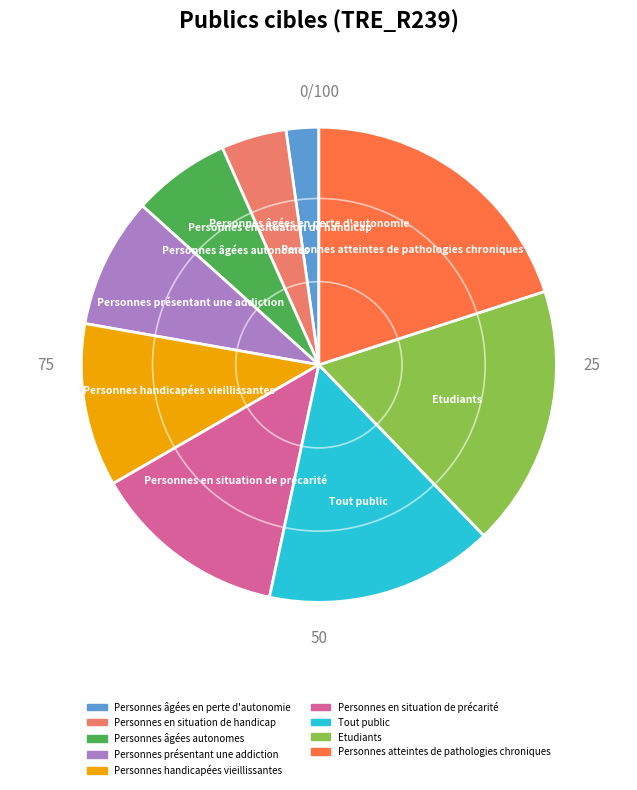

Is the sum of Personnes âgées autonomes and Personnes atteintes de pathologies chroniques greater than half?

No